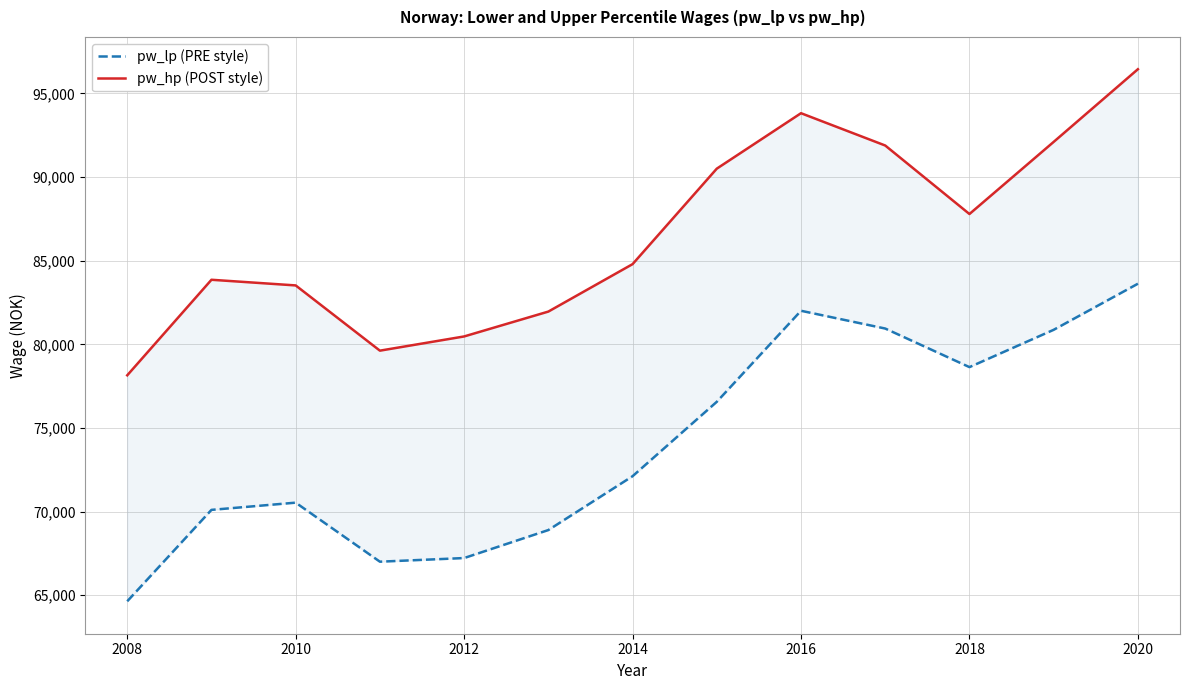

What is the greatest value displayed?

96446.9